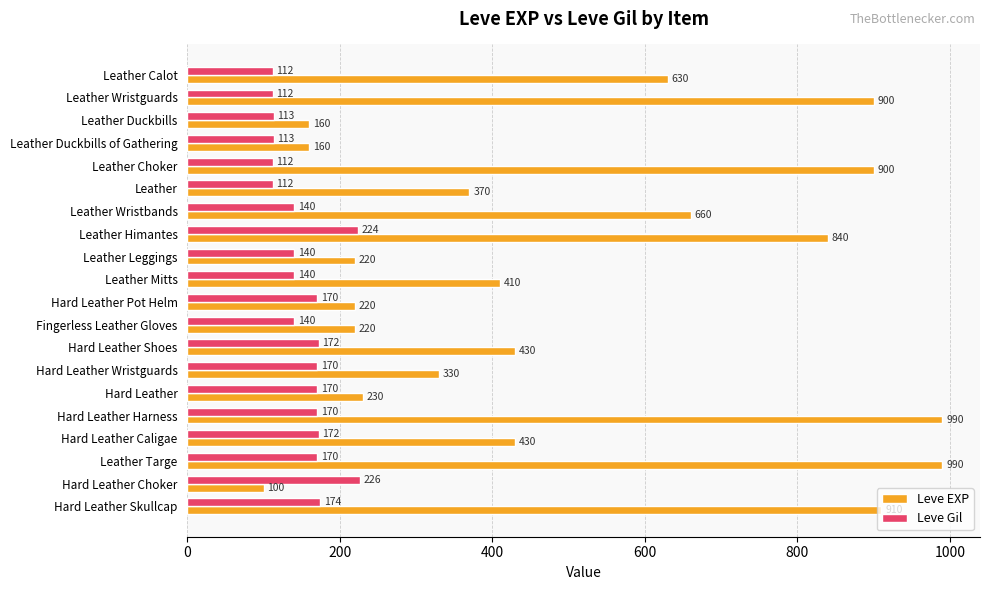

What is the spread (max minus min) of values at Leather Duckbills?

47